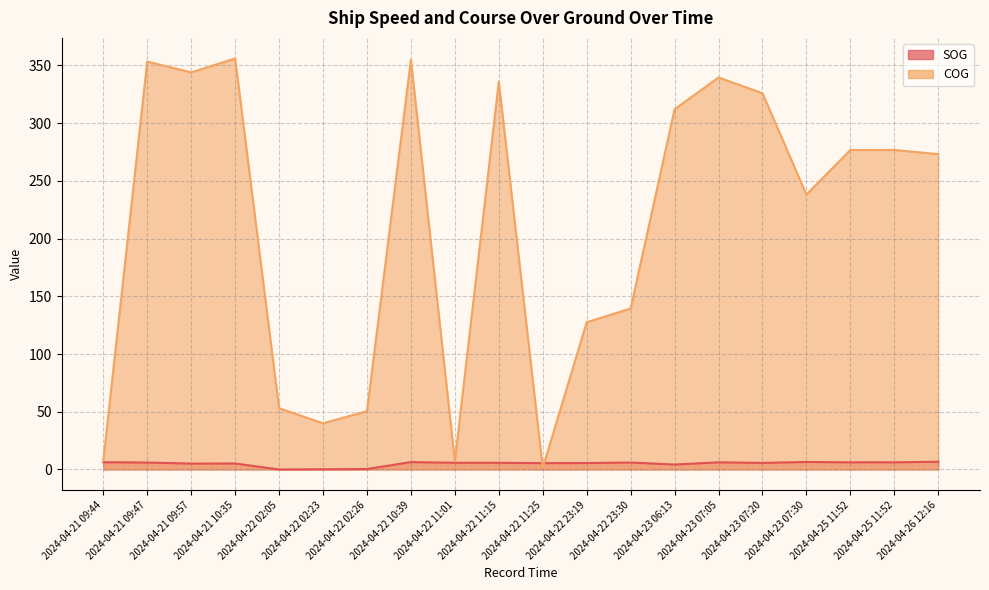

Where do SOG and COG first cross each other?

2024-04-22 11:15 and 2024-04-22 11:25